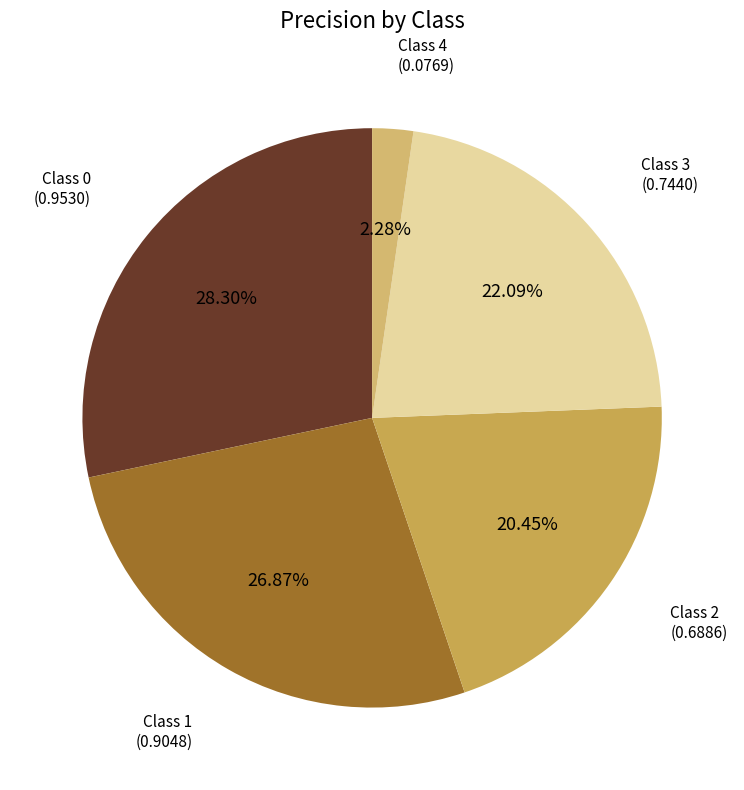

How many slices are in this pie chart?

5